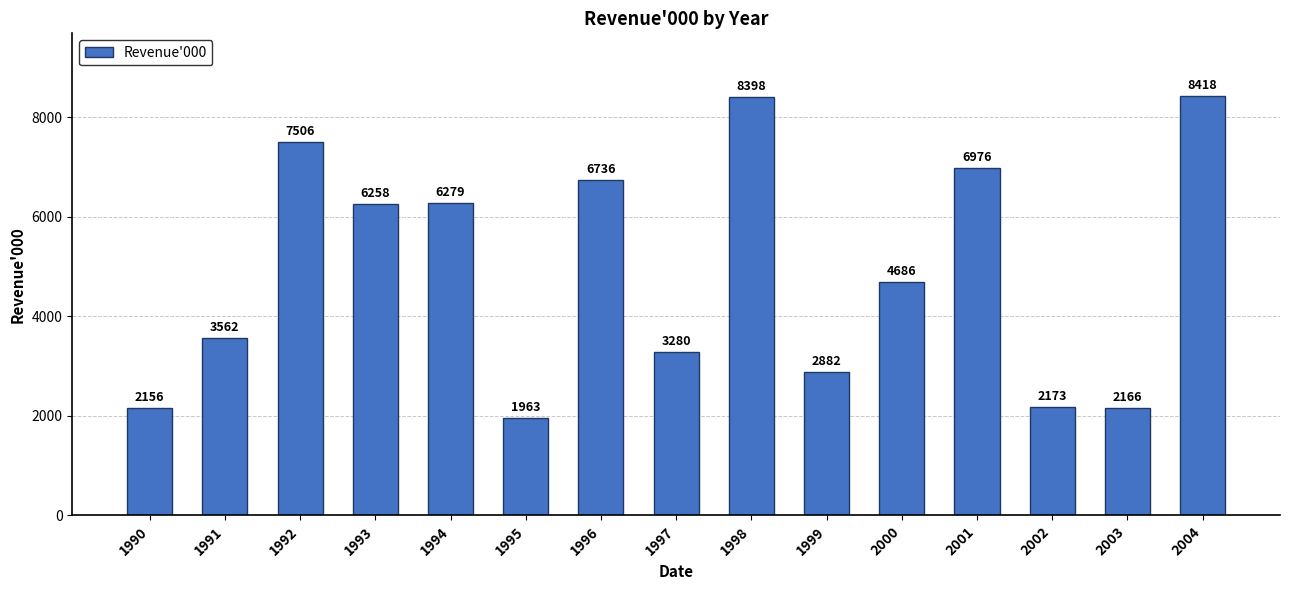

Reading left to right, what are all the values shown in this chart?

1990=2156	1991=3562	1992=7506	1993=6258	1994=6279	1995=1963	1996=6736	1997=3280	1998=8398	1999=2882	2000=4686	2001=6976	2002=2173	2003=2166	2004=8418